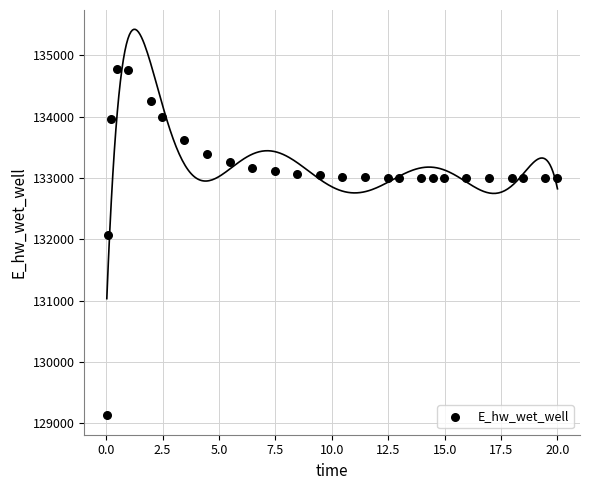

What is the range of Y values (max minus min)?

5649.3